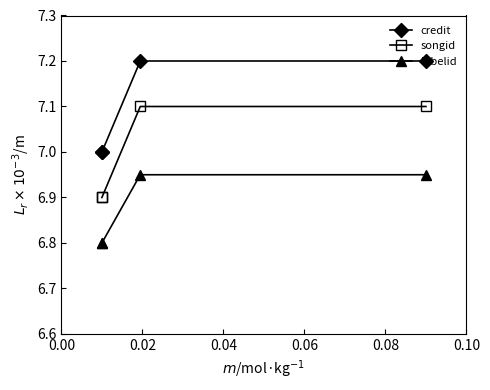

What is the smallest value displayed?

6.8